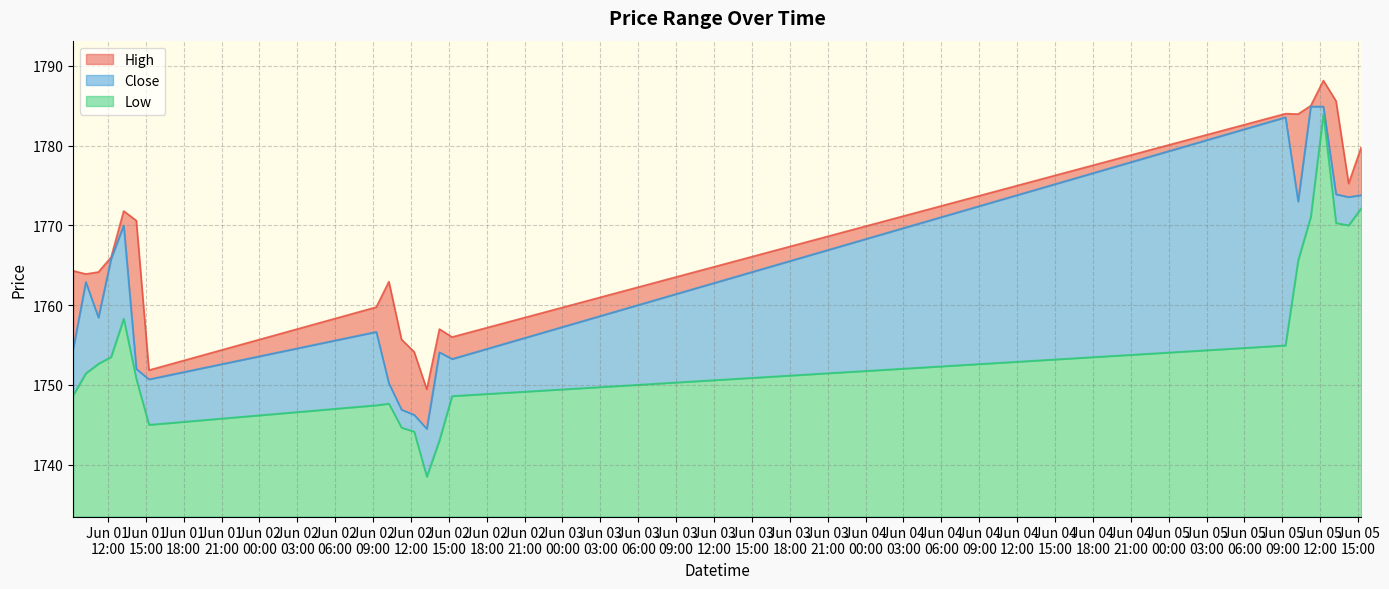

True or false: High and Close intersect in this chart.

False